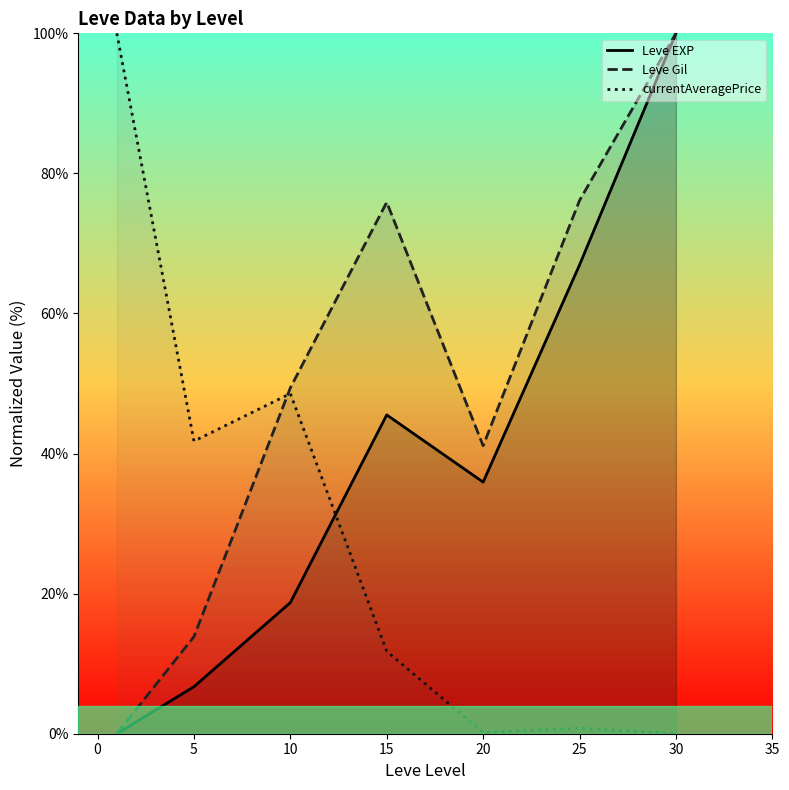

How many data points in currentAveragePrice are above 11?

4